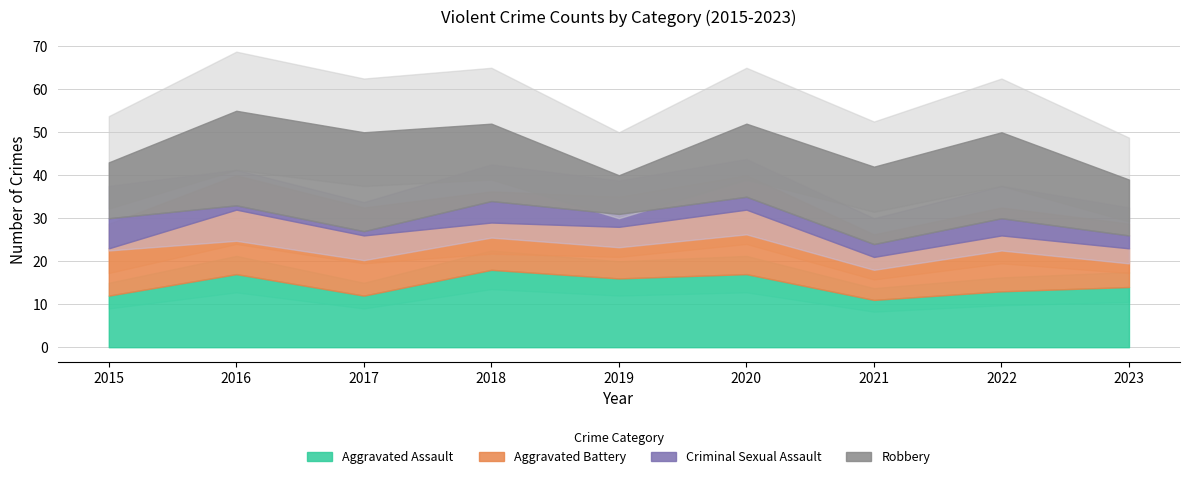

Does the chart display data point markers on the line(s)?

No